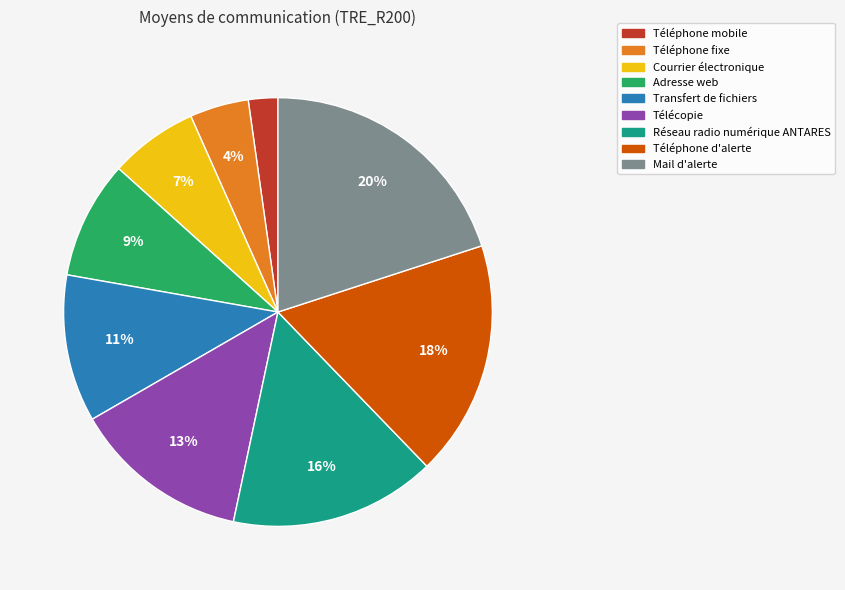

To the nearest percent, what is the difference between the Téléphone mobile and Téléphone d'alerte slice percentages?

16%